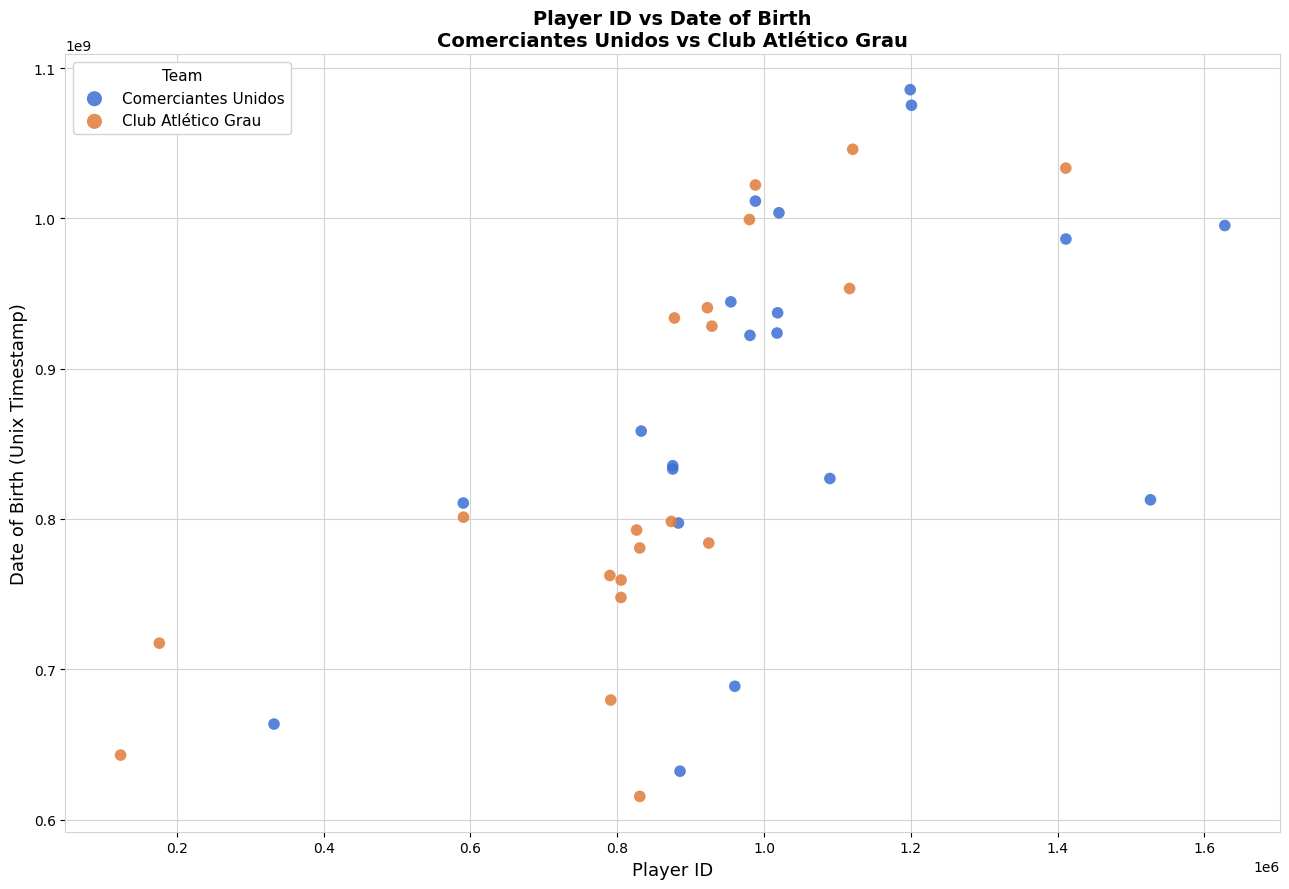

Which series contains the lowest Y value?

Club Atlético Grau